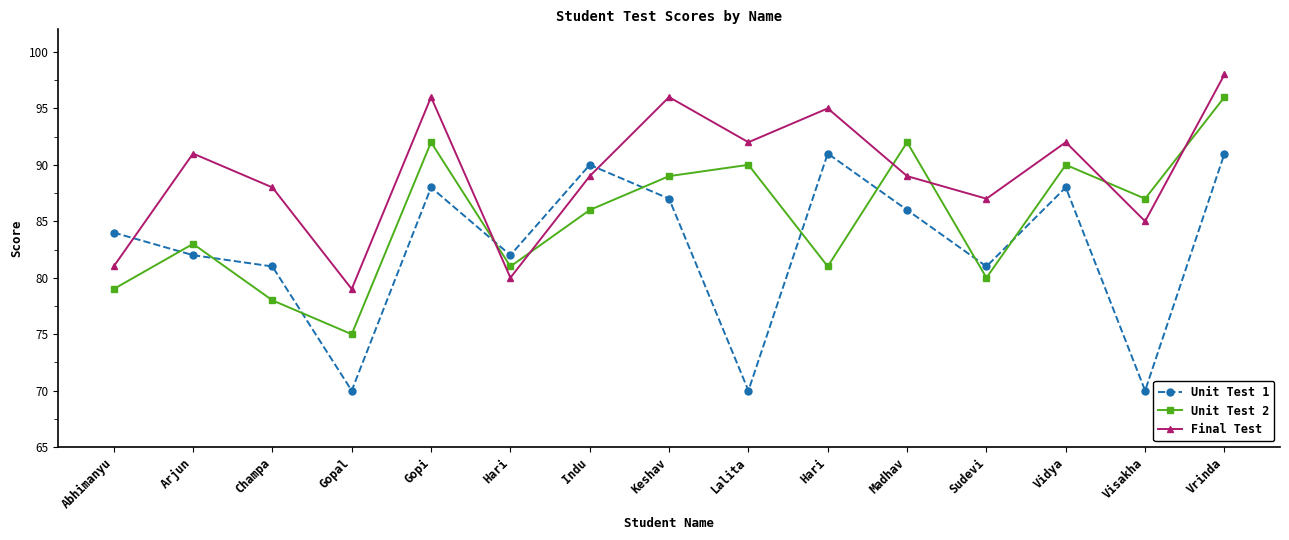

How many lines are shown in the chart?

3